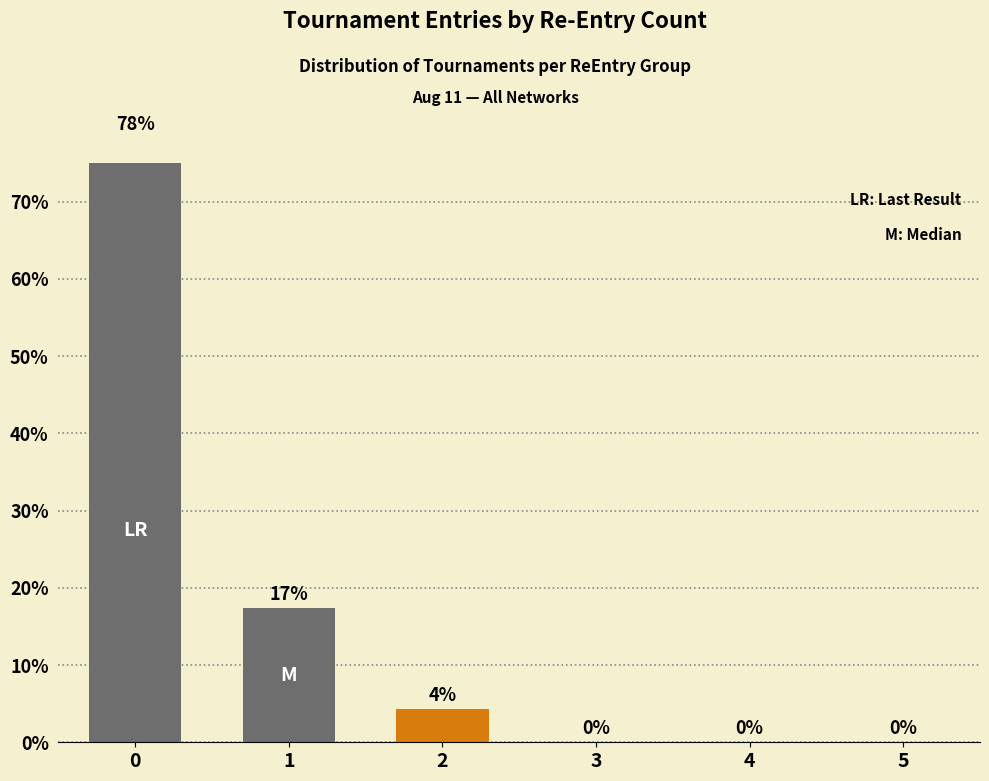

Between 3 and 4, which is larger?

3